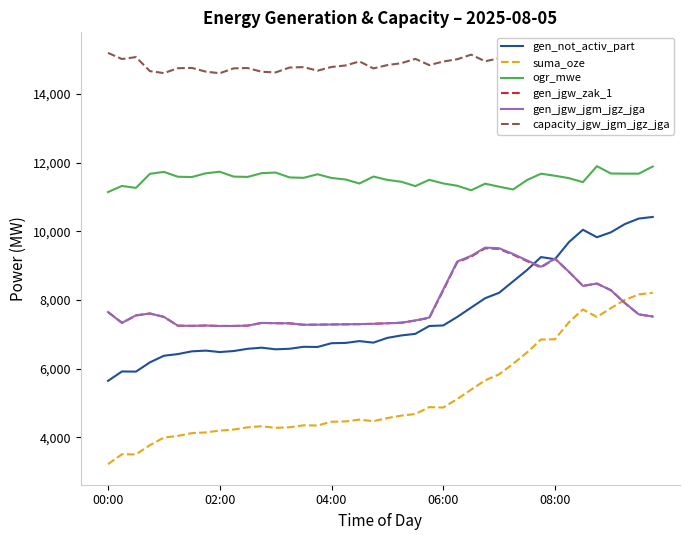

What is the difference between the maximum and minimum values in the ogr_mwe series?

754